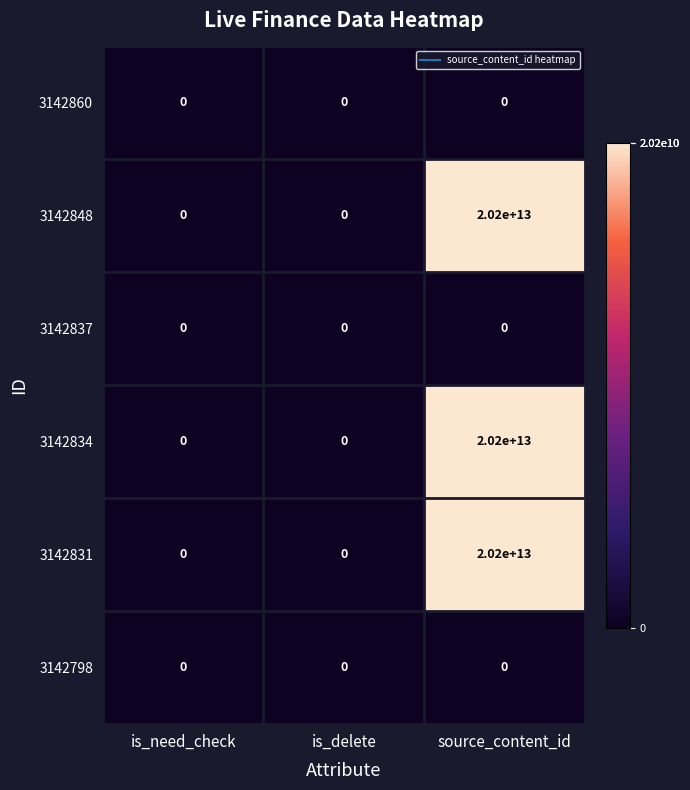

How many distinct data groups are displayed?

6